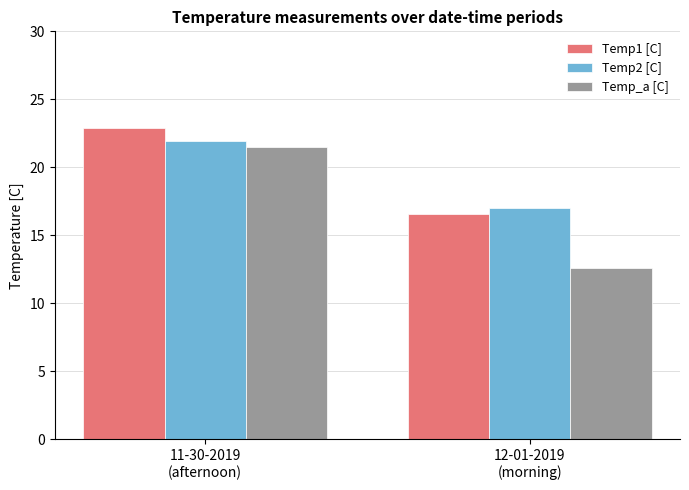

Reading left to right, transcribe all the data shown in this chart.

Temp1 [C]: 11-30-2019
(afternoon)=22.9	12-01-2019
(morning)=16.6
Temp2 [C]: 11-30-2019
(afternoon)=21.9	12-01-2019
(morning)=17.0
Temp_a [C]: 11-30-2019
(afternoon)=21.5	12-01-2019
(morning)=12.6